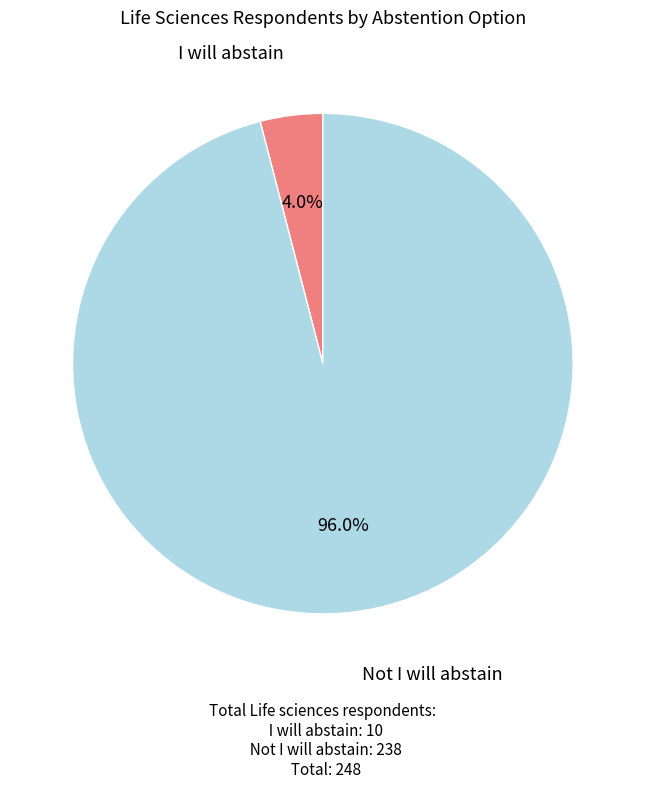

To the nearest percent, what is the combined percentage of I will abstain and Not I will abstain?

100%